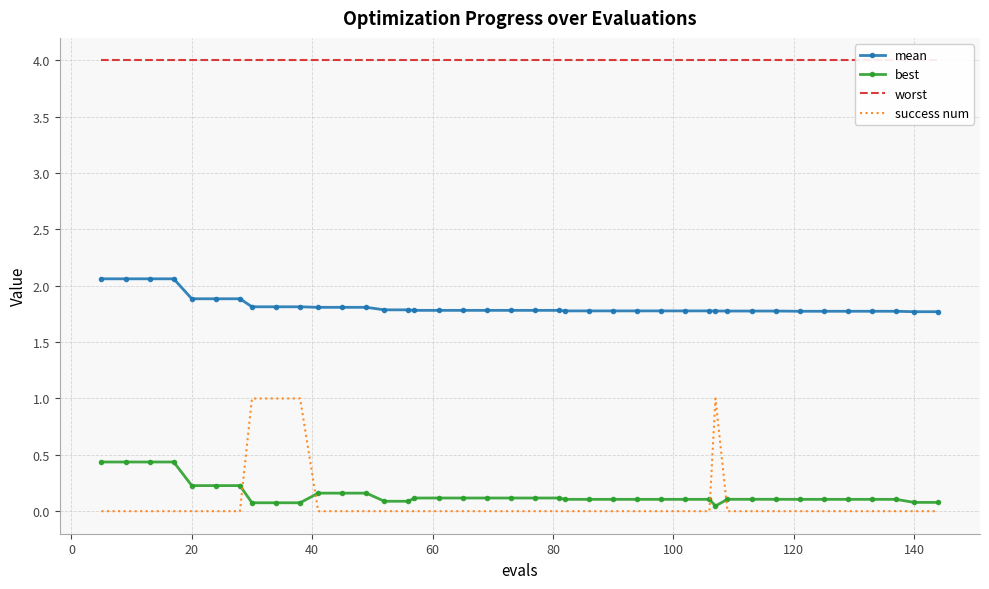

What is the value of the mean point at the 33rd from the left?

1.8